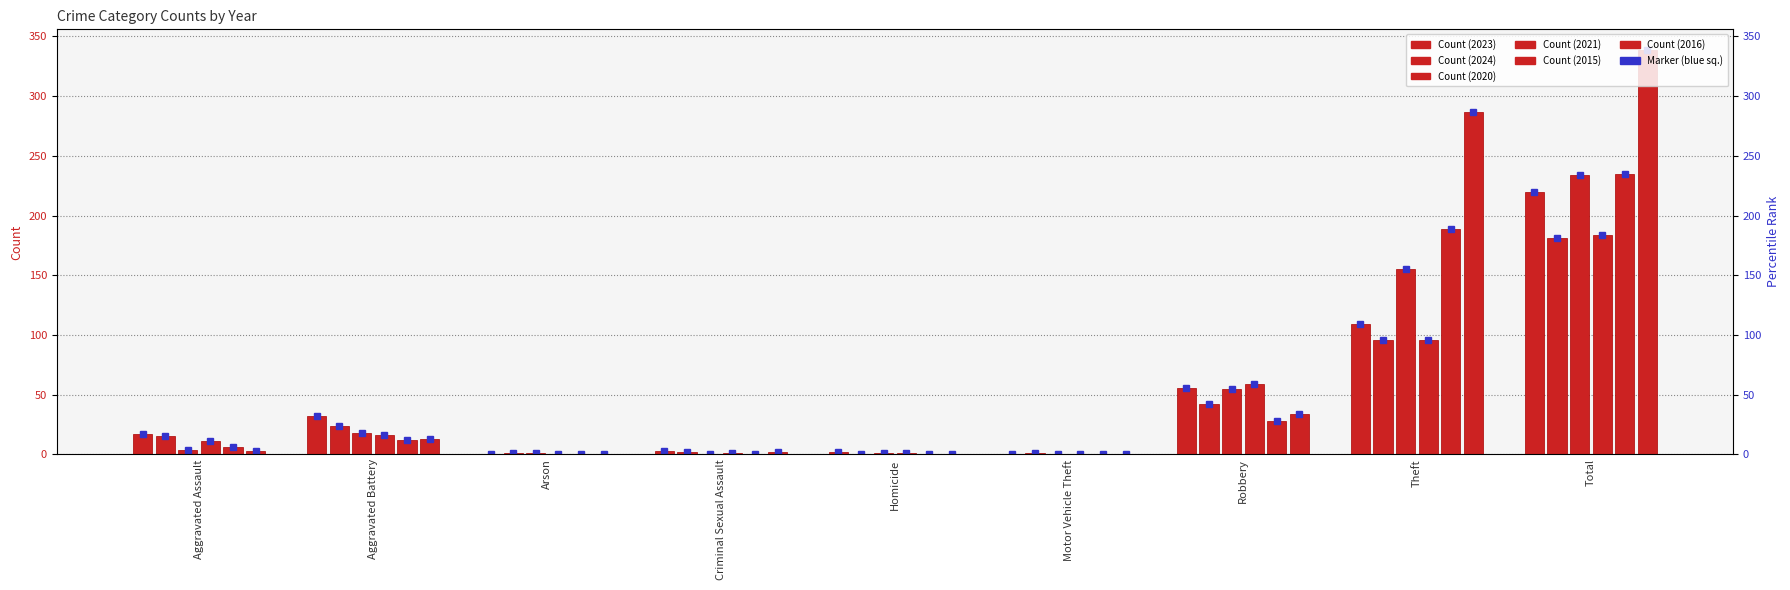

What is the difference between the second highest and minimum values in the 2015 series?

189